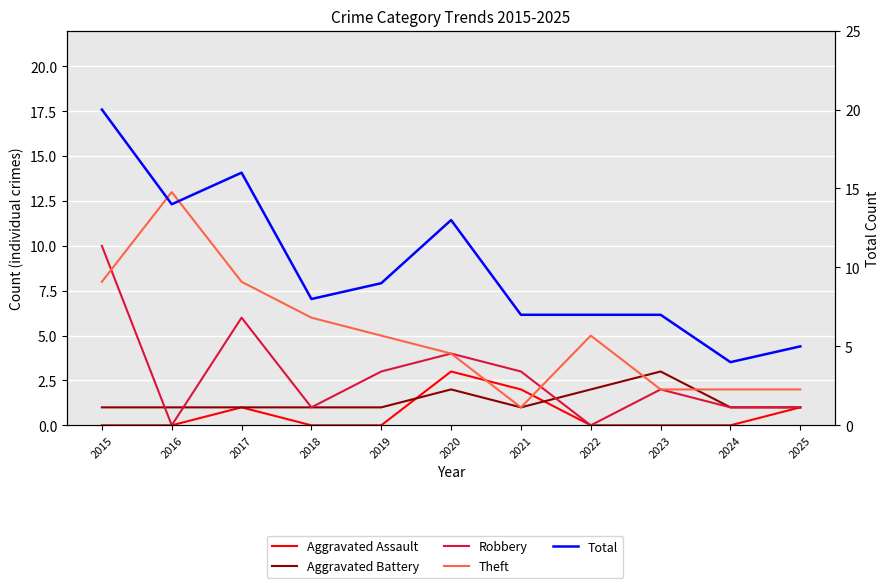

The value of Total at 2018 is 12. True or false?

False